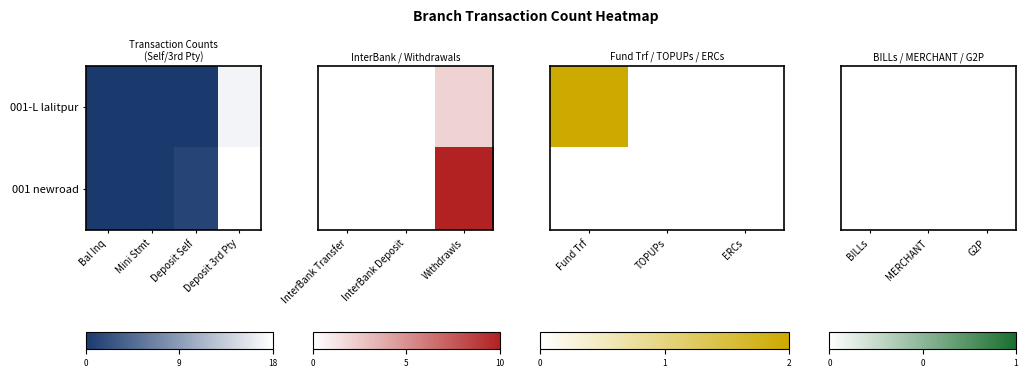

Reading left to right, extract all data points from this chart.

Bal Inq: 0	0
Mini Stmt: 0	0
Deposit Self: 0	1
Deposit 3rd Pty: 17	18
InterBank Transfer: 0	0
InterBank Deposit: 0	0
Withdrawls: 2	10
Fund Trf: 2	0
TOPUPs: 0	0
ERCs: 0	0
BILLs: 0	0
MERCHANT: 0	0
G2P: 0	0